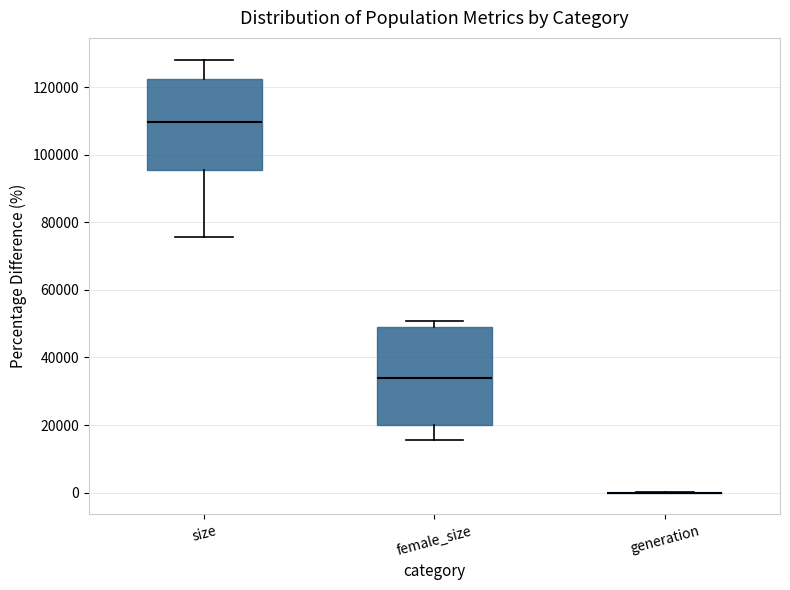

Where is the upper edge of the box for size on the y-axis? The values are not printed on the chart, so give them approximately, as read against the axis.

122000